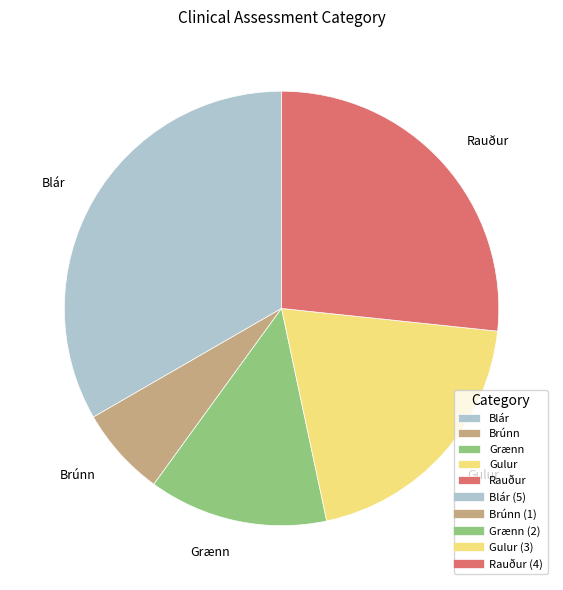

Which has a higher value, Grænn or Rauður?

Rauður